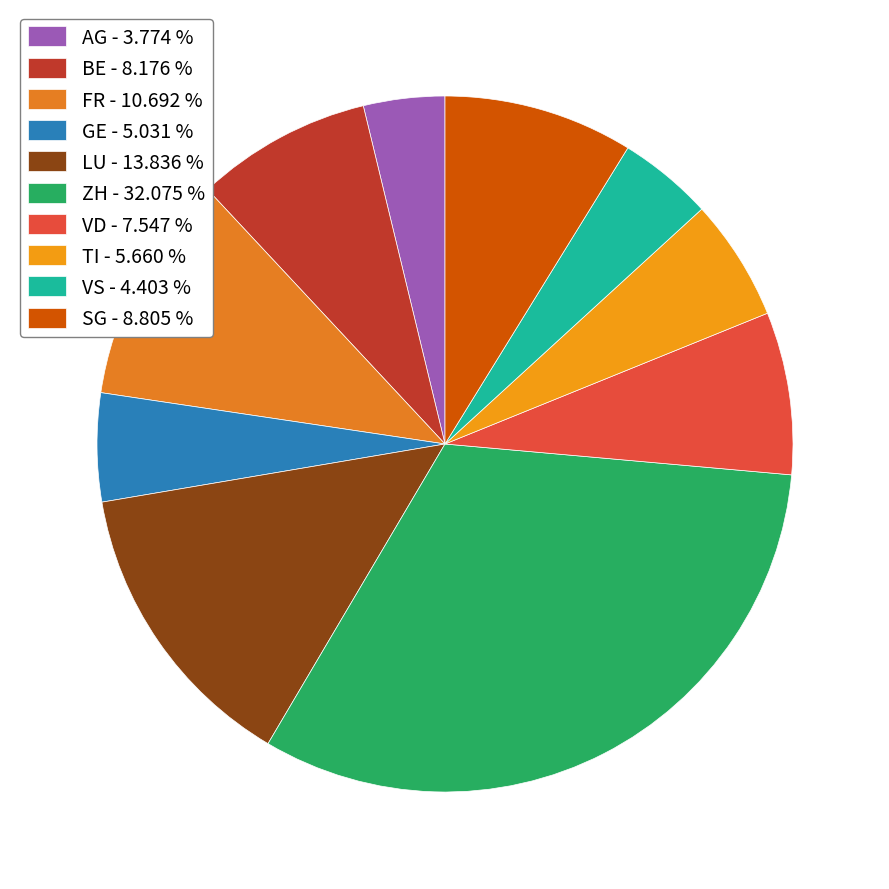

Approximately how many times larger is the value at SG compared to FR?

0.8